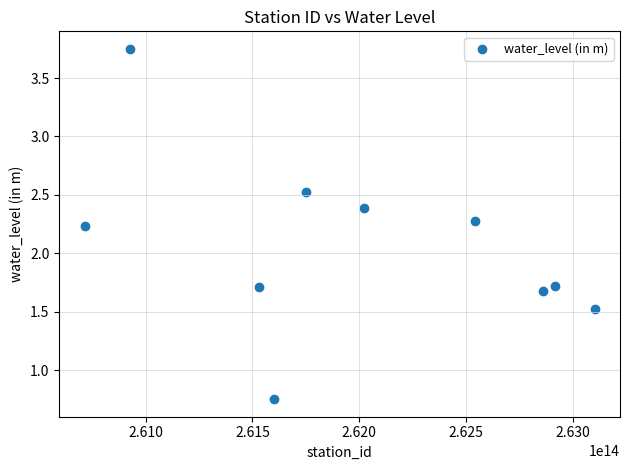

What Y value in the scatter plot is closest to 2?

2.2